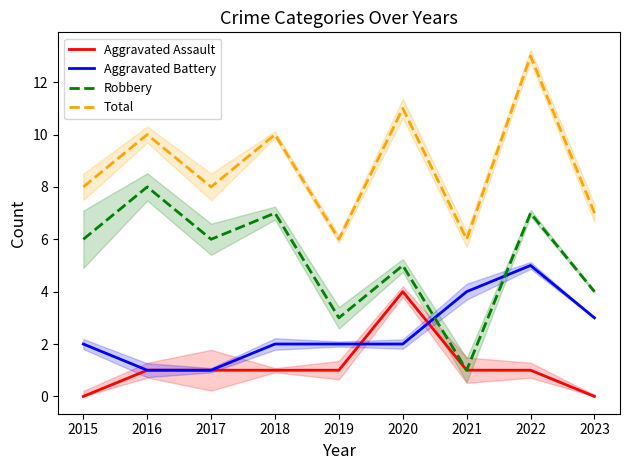

Where is the first local minimum for Robbery?

2017